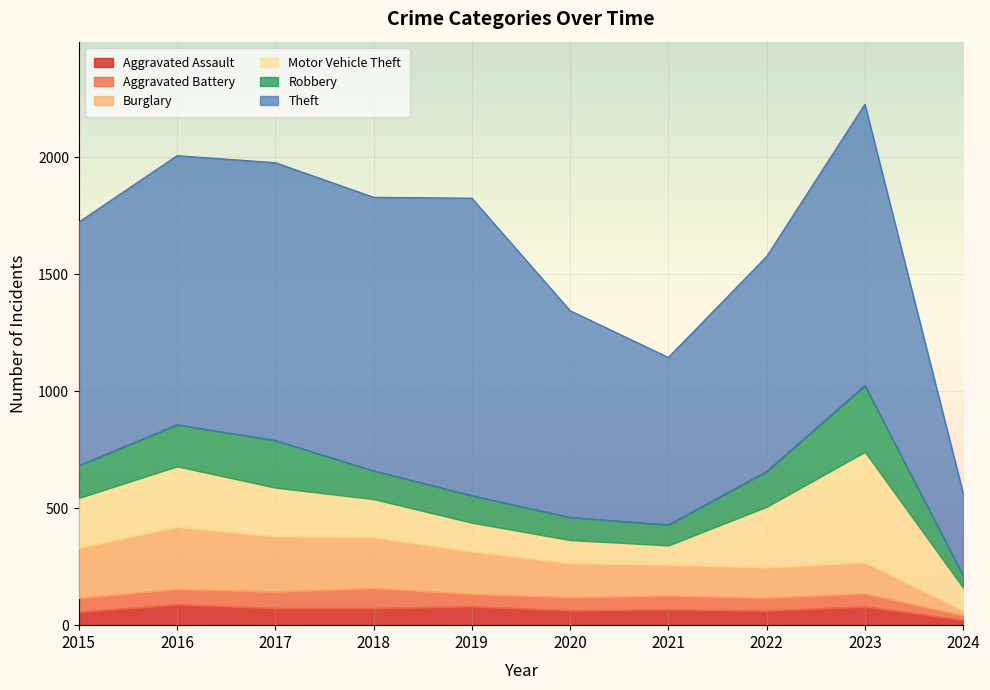

What is the maximum value for Aggravated Battery?

86